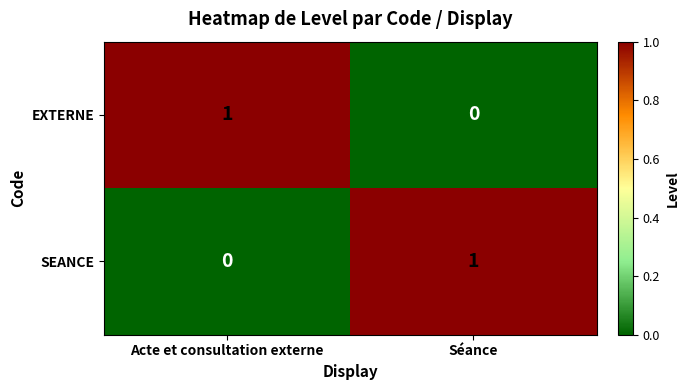

Reading left to right, what are all the values shown in this chart?

EXTERNE: Acte et consultation externe=1	Séance=0
SEANCE: Acte et consultation externe=0	Séance=1